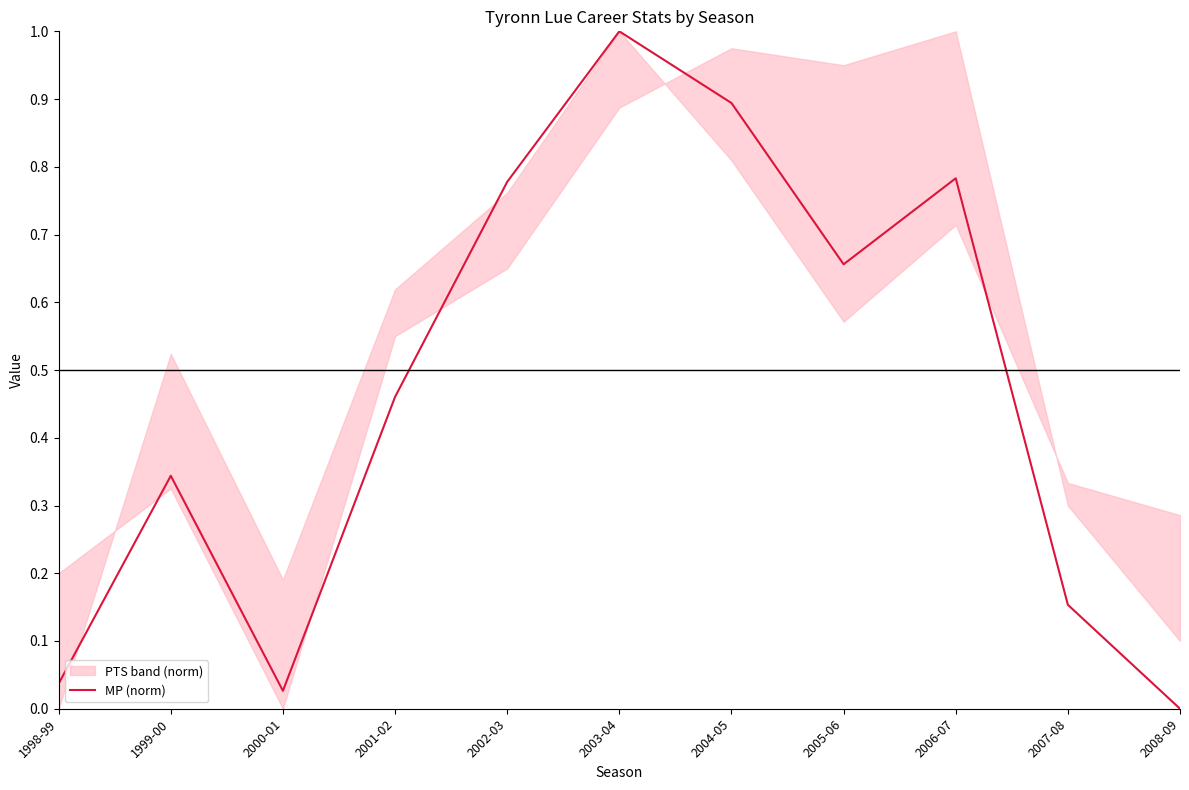

What is the value of the 10th point from the left?

0.2